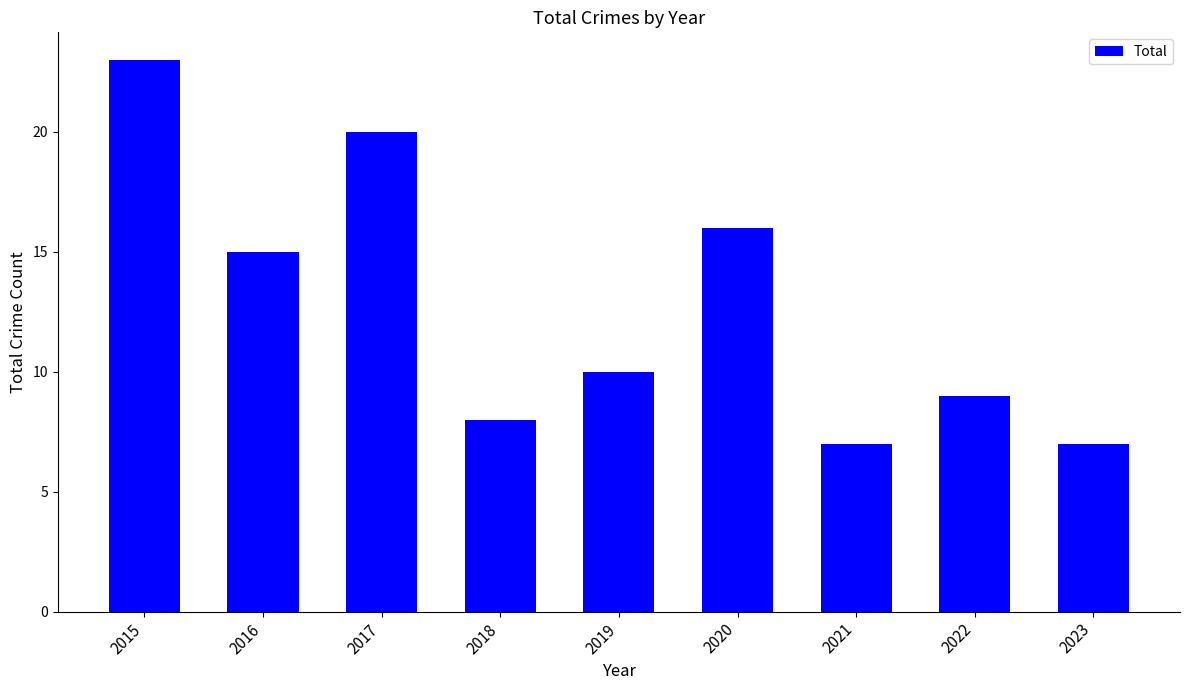

What is the value of the 4th bar from the left?

8